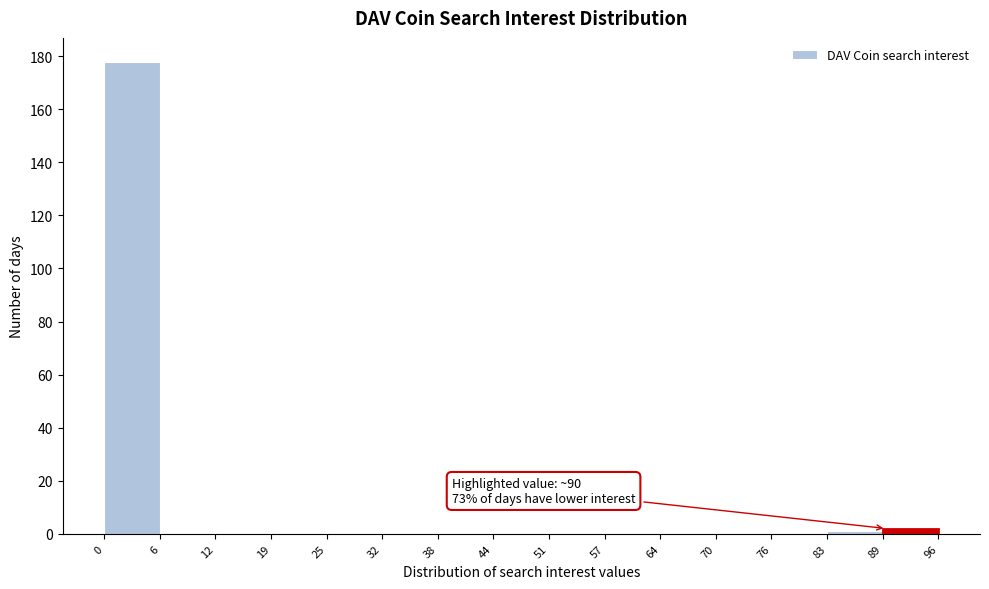

Over which range of the x-axis is the bar tallest?

0 to 6